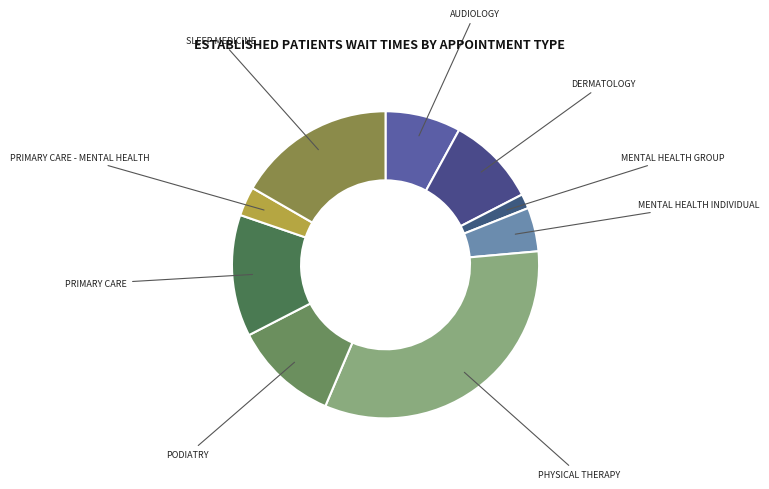

Combined, do MENTAL HEALTH GROUP and PRIMARY CARE - MENTAL HEALTH account for over 50%?

No